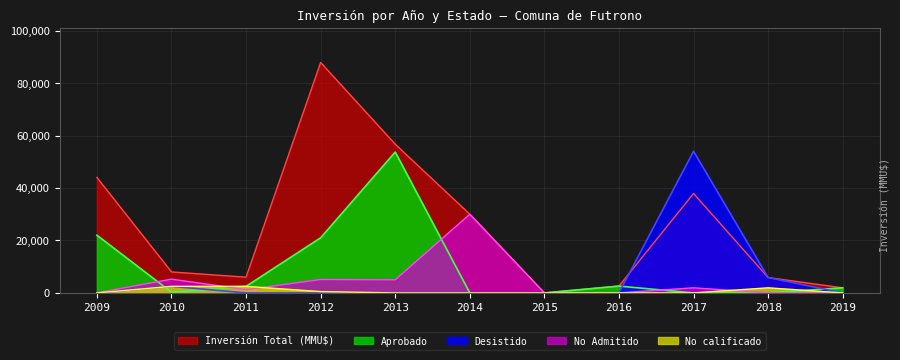

Which has a higher value, 2012 or 2016?

2012